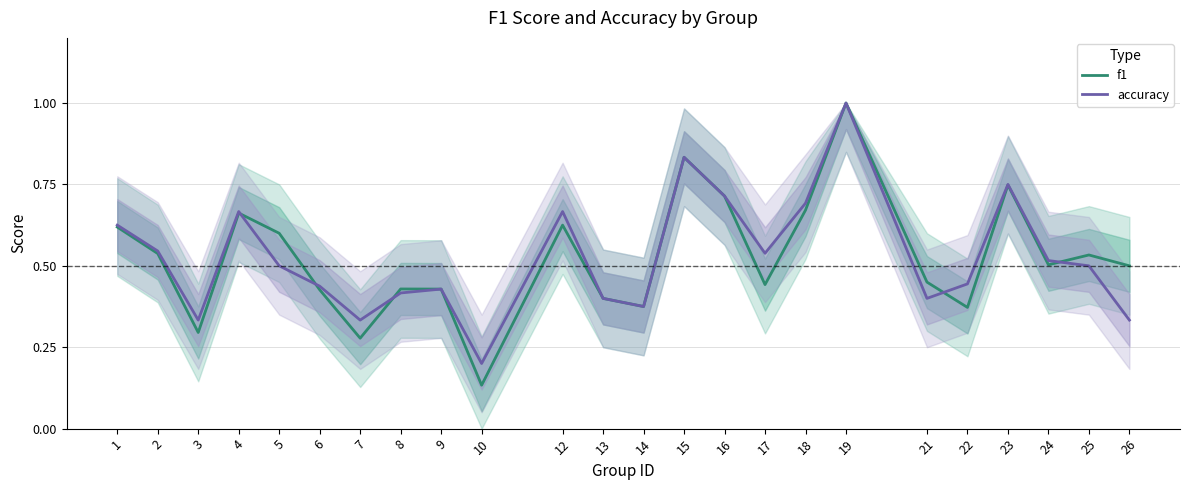

What is the value of the accuracy point at the 24th from the left?

0.3